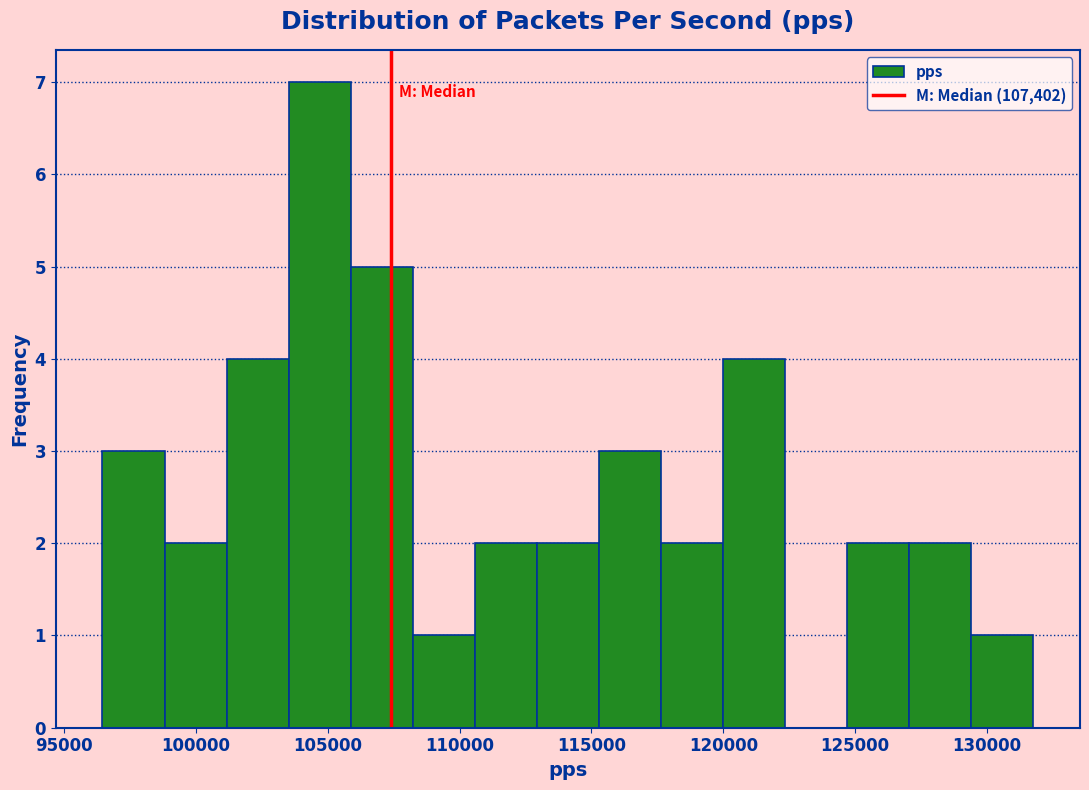

How tall is the bar that spans 106000 to 108000 on the x-axis? Neither the bar edges nor the heights are printed on the chart, so give them approximately, as read against the axes.

5